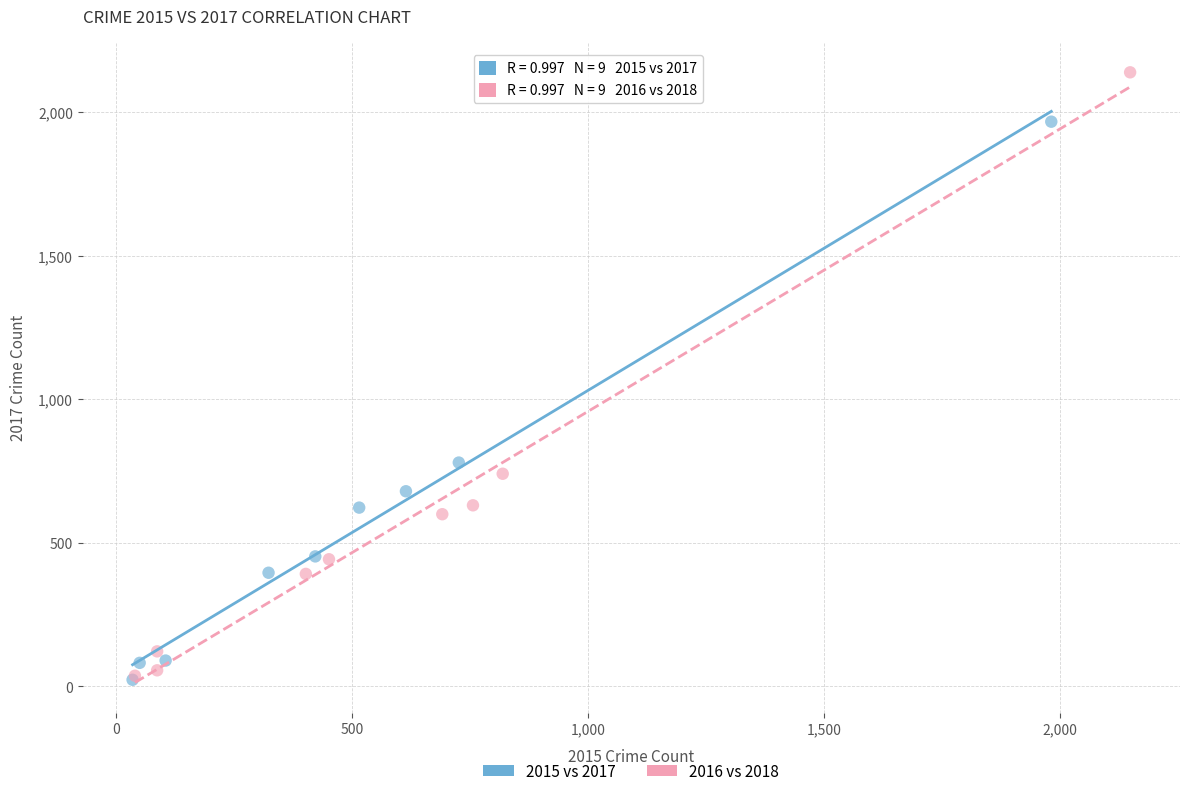

Which series contains the highest Y value?

2016 vs 2018